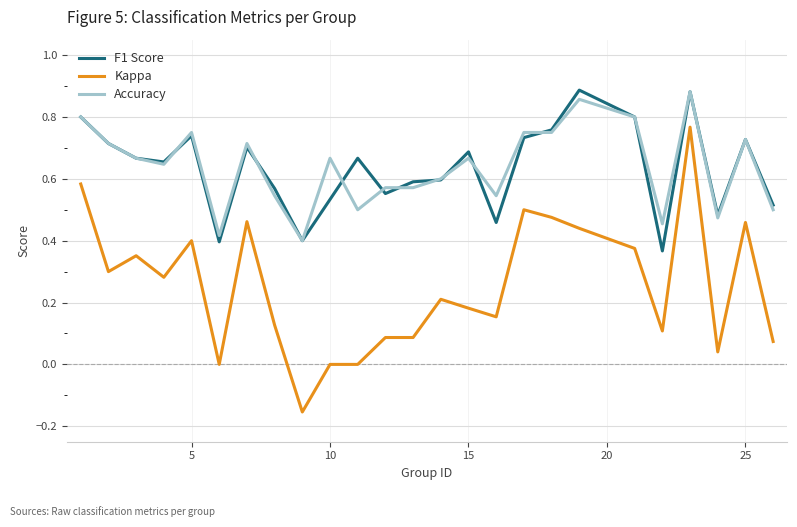

True or false: Kappa and Accuracy intersect in this chart.

False